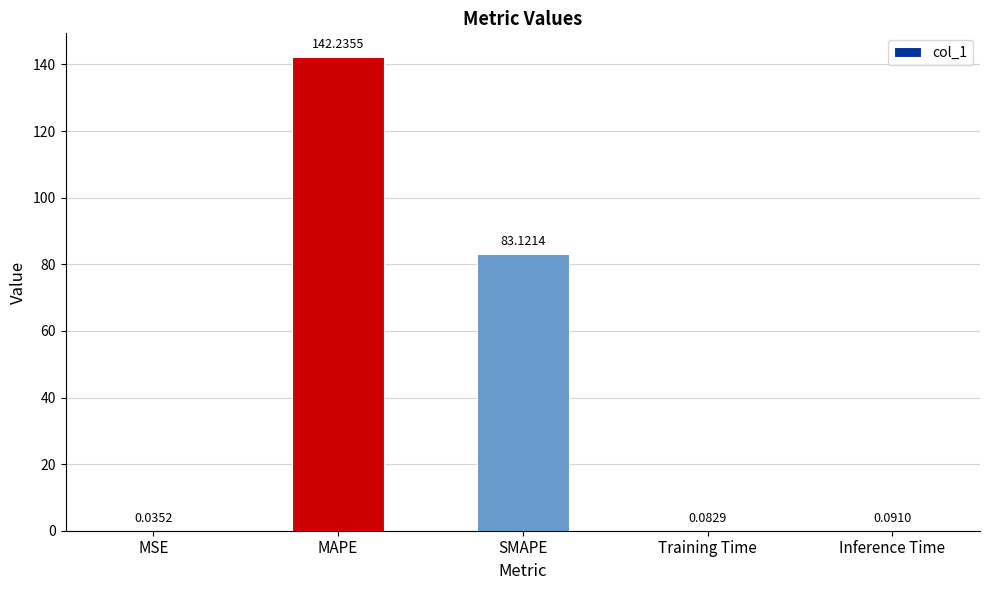

What is the average value?

45.1